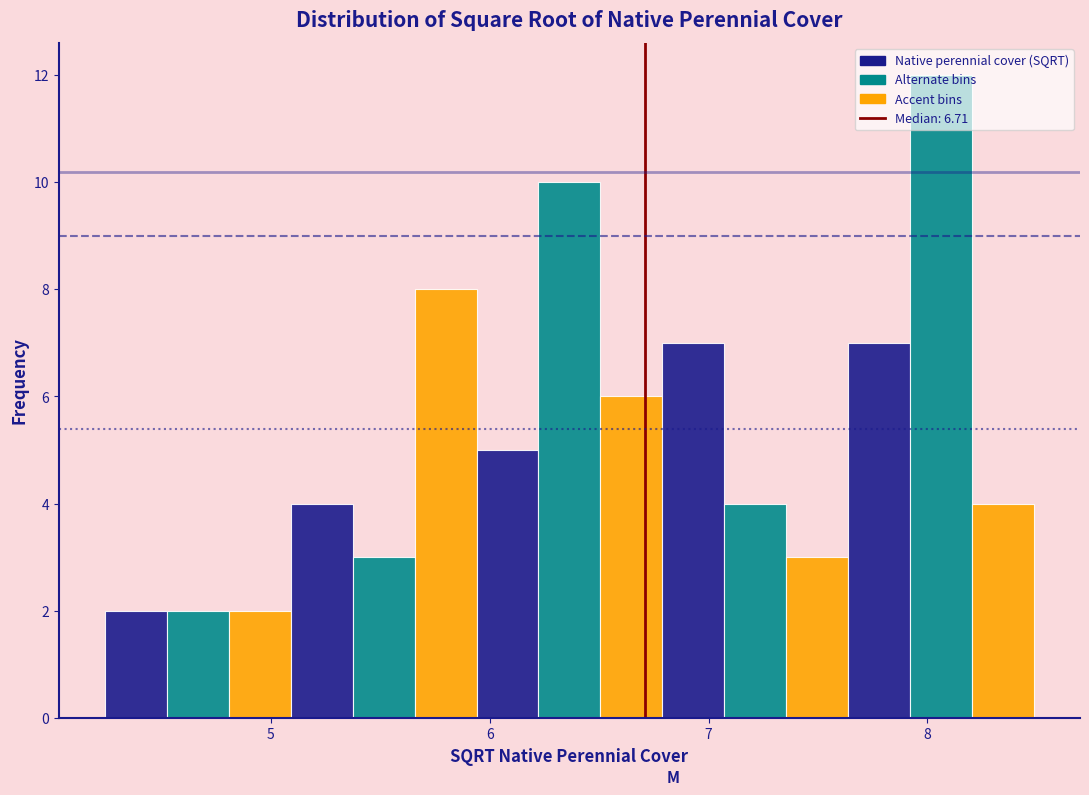

Around what value on the x-axis is the tallest bar? Give the approximate position of its centre, as read against the axis.

8.1